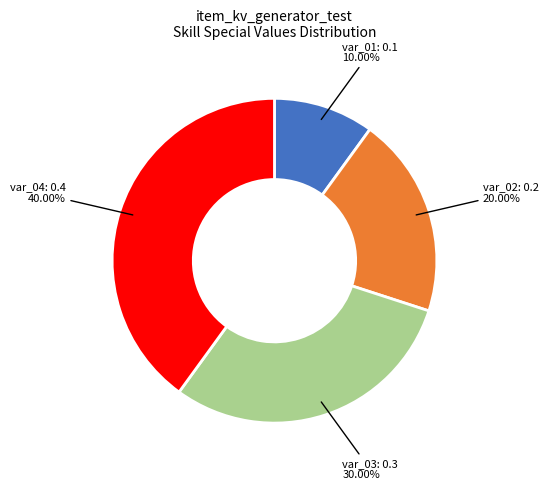

Is there a majority slice in this chart?

No